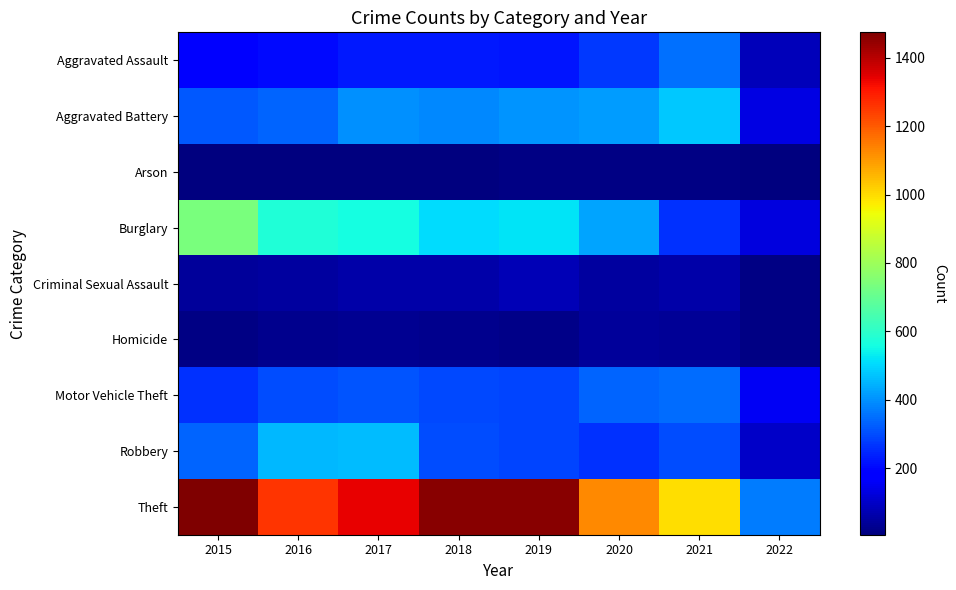

Which series has the widest spread of values?

Theft